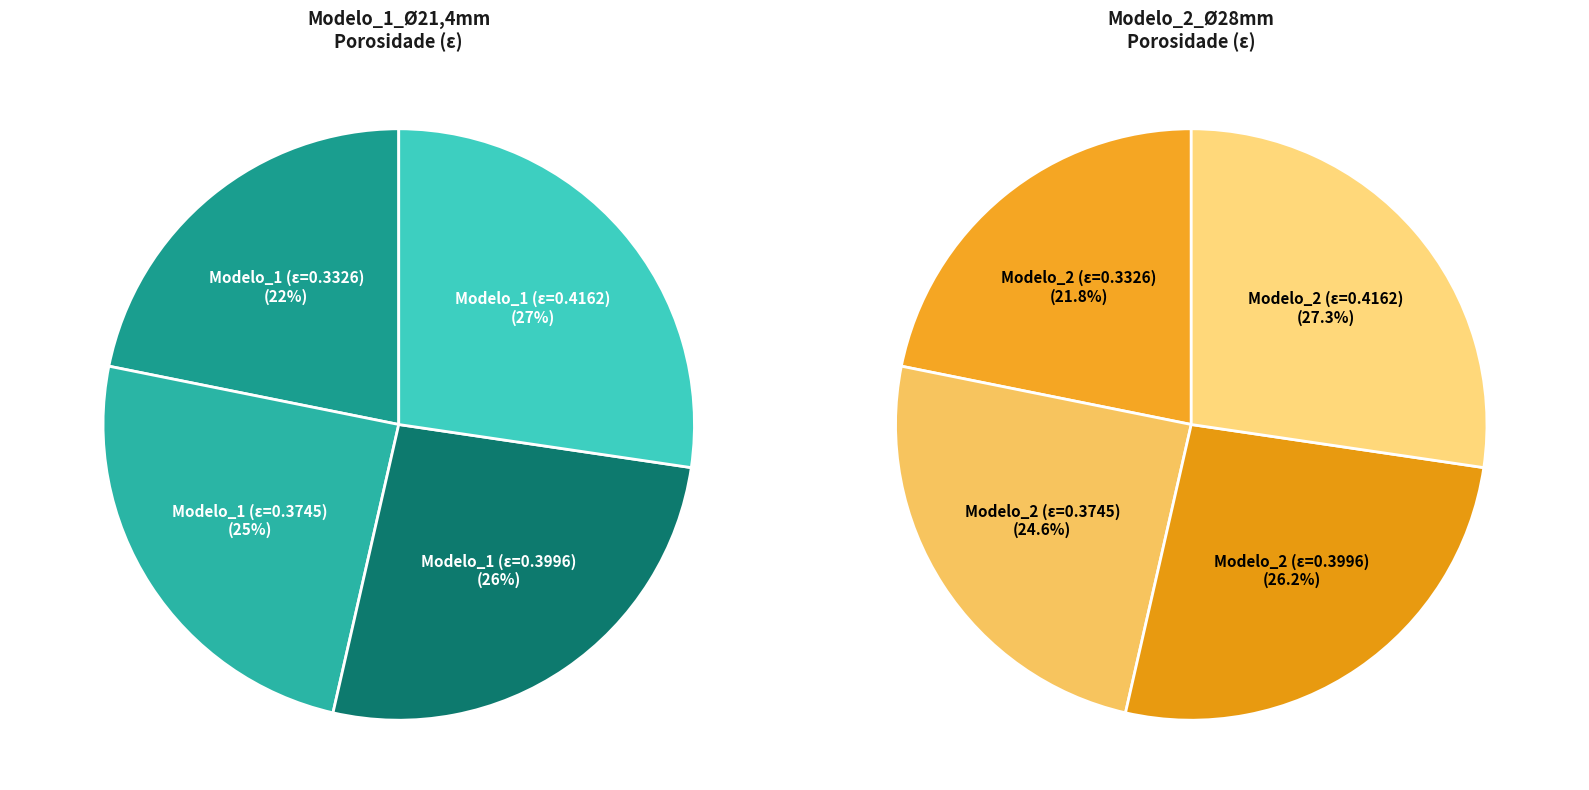

To the nearest percent, what is the difference between the Modelo_1_Ø21,4mm (ε=0.3745) and Modelo_1_Ø21,4mm (ε=0.3996) slice percentages?

1%